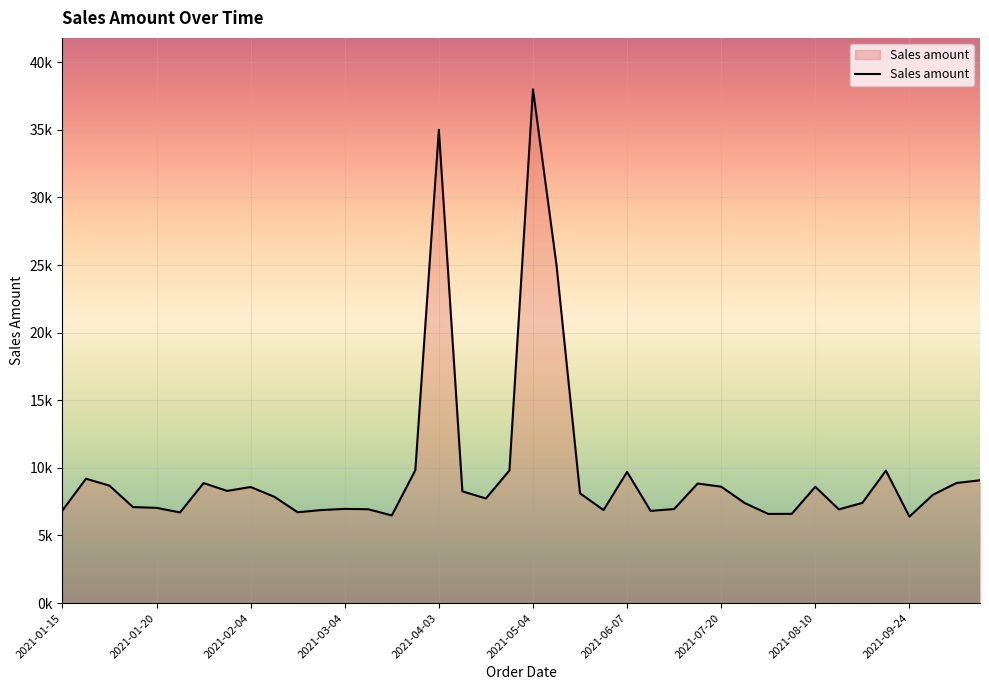

What is the smallest value displayed?

6398.1